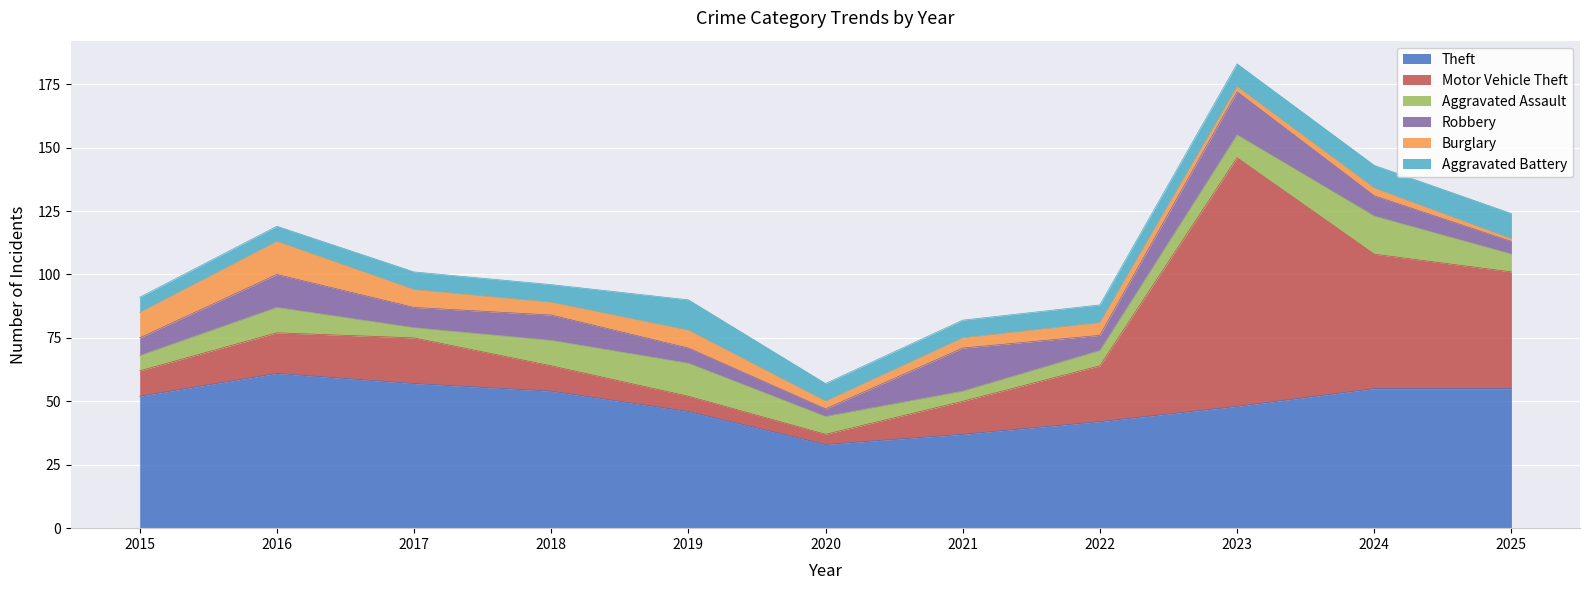

How many lines are shown in the chart?

6